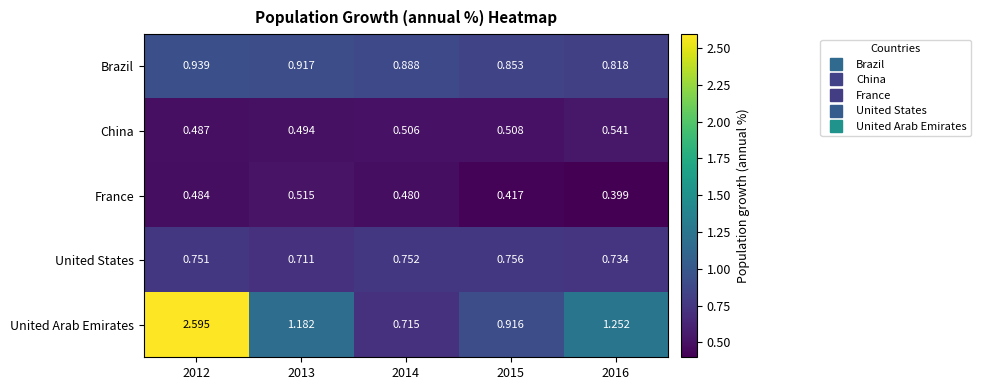

Which series changed the most between 2014 and 2015?

United Arab Emirates